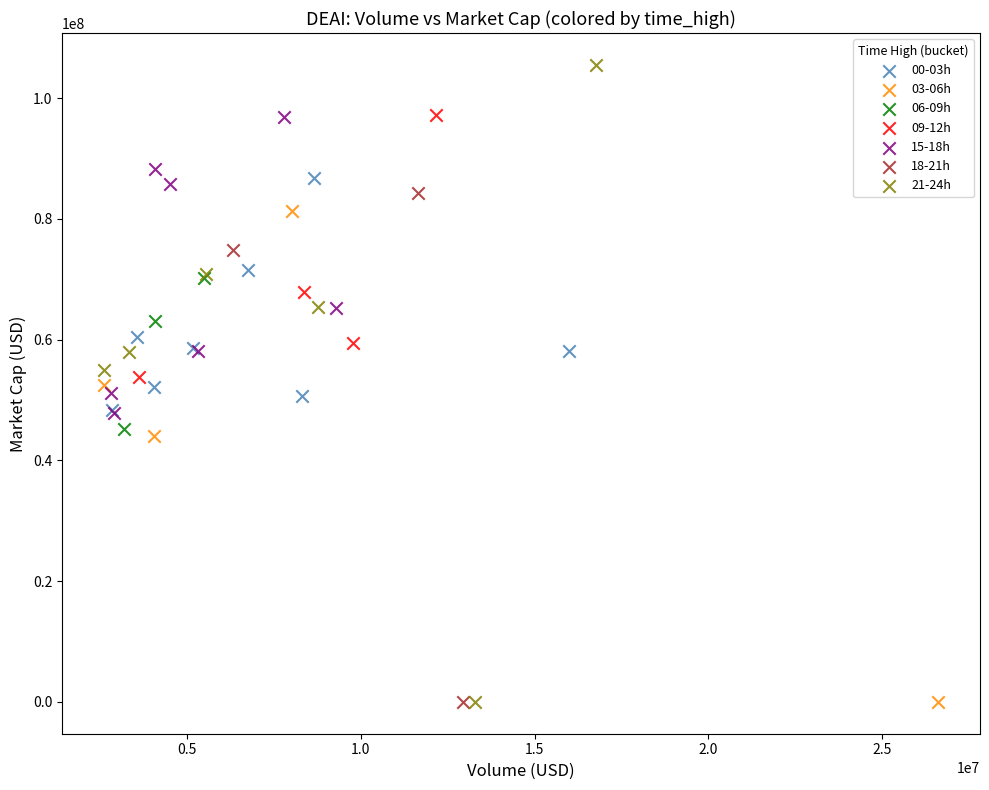

Which series reaches the maximum Y coordinate?

21-24h